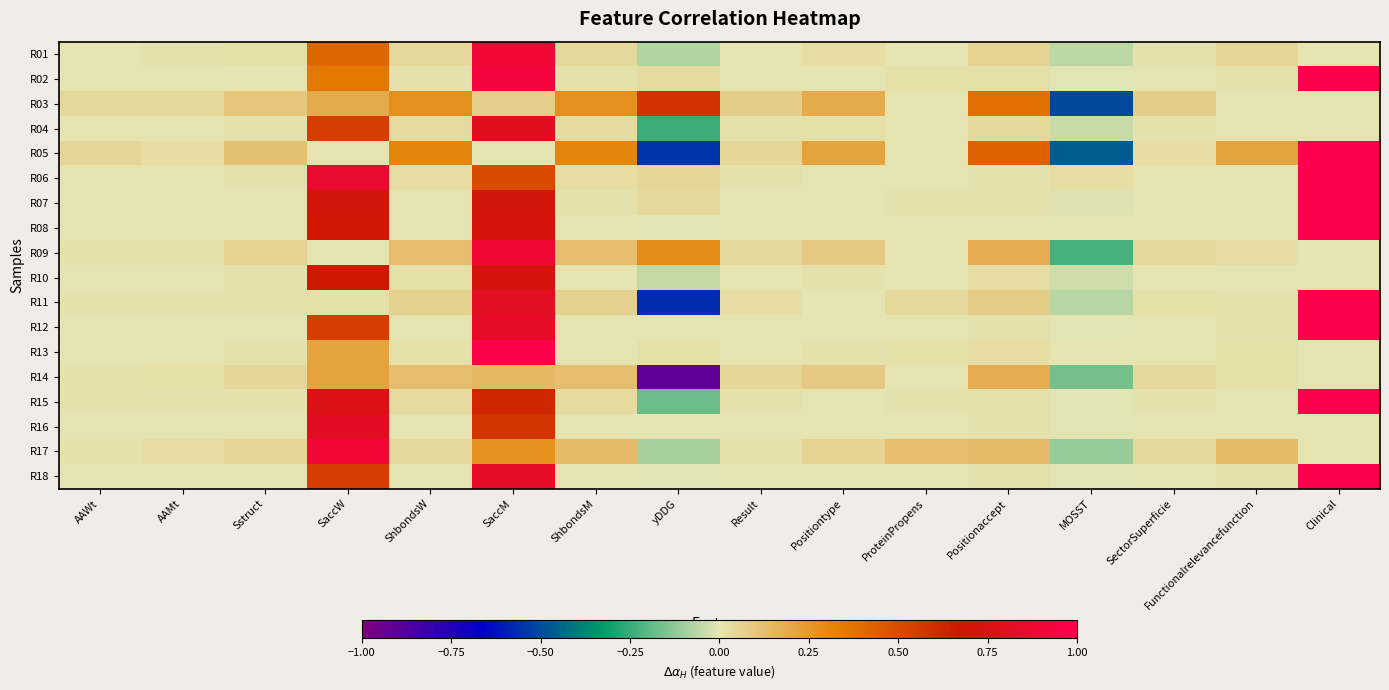

Reading left to right, extract all data points from this chart.

R01: AAWt=0.0	AAMt=0.0	Sstruct=0.0	SaccW=0.4	ShbondsW=0.0	SaccM=0.9	ShbondsM=0.0	yDDG=-0.1	Result=0.0	Positiontype=0.0	ProteinPropens=0.0	Positionaccept=0.1	MOSST=-0.1	SectorSuperficie=0.0	Functionalrelevancefunction=0.1	Clinical=0.0
R02: AAWt=0.0	AAMt=0.0	Sstruct=0.0	SaccW=0.4	ShbondsW=0.0	SaccM=0.9	ShbondsM=0.0	yDDG=0.0	Result=0.0	Positiontype=0.0	ProteinPropens=0.0	Positionaccept=0.0	MOSST=-0.0	SectorSuperficie=0.0	Functionalrelevancefunction=0.0	Clinical=1.0
R03: AAWt=0.0	AAMt=0.0	Sstruct=0.1	SaccW=0.2	ShbondsW=0.3	SaccM=0.1	ShbondsM=0.3	yDDG=0.6	Result=0.1	Positiontype=0.2	ProteinPropens=0.0	Positionaccept=0.4	MOSST=-0.5	SectorSuperficie=0.1	Functionalrelevancefunction=0.0	Clinical=0.0
R04: AAWt=0.0	AAMt=0.0	Sstruct=0.0	SaccW=0.5	ShbondsW=0.0	SaccM=0.8	ShbondsM=0.0	yDDG=-0.2	Result=0.0	Positiontype=0.0	ProteinPropens=0.0	Positionaccept=0.0	MOSST=-0.0	SectorSuperficie=0.0	Functionalrelevancefunction=0.0	Clinical=0.0
R05: AAWt=0.0	AAMt=0.0	Sstruct=0.1	SaccW=0.0	ShbondsW=0.3	SaccM=0.0	ShbondsM=0.3	yDDG=-0.6	Result=0.0	Positiontype=0.2	ProteinPropens=0.0	Positionaccept=0.4	MOSST=-0.5	SectorSuperficie=0.0	Functionalrelevancefunction=0.2	Clinical=1.0
R06: AAWt=0.0	AAMt=0.0	Sstruct=0.0	SaccW=0.9	ShbondsW=0.0	SaccM=0.5	ShbondsM=0.0	yDDG=0.1	Result=0.0	Positiontype=0.0	ProteinPropens=0.0	Positionaccept=0.0	MOSST=0.0	SectorSuperficie=0.0	Functionalrelevancefunction=0.0	Clinical=1.0
R07: AAWt=0.0	AAMt=0.0	Sstruct=0.0	SaccW=0.7	ShbondsW=0.0	SaccM=0.7	ShbondsM=0.0	yDDG=0.0	Result=0.0	Positiontype=0.0	ProteinPropens=0.0	Positionaccept=0.0	MOSST=-0.0	SectorSuperficie=0.0	Functionalrelevancefunction=0.0	Clinical=1.0
R08: AAWt=0.0	AAMt=0.0	Sstruct=0.0	SaccW=0.7	ShbondsW=0.0	SaccM=0.7	ShbondsM=0.0	yDDG=-0.0	Result=0.0	Positiontype=0.0	ProteinPropens=0.0	Positionaccept=0.0	MOSST=0.0	SectorSuperficie=0.0	Functionalrelevancefunction=0.0	Clinical=1.0
R09: AAWt=0.0	AAMt=0.0	Sstruct=0.1	SaccW=0.0	ShbondsW=0.1	SaccM=0.9	ShbondsM=0.1	yDDG=0.3	Result=0.0	Positiontype=0.1	ProteinPropens=0.0	Positionaccept=0.2	MOSST=-0.2	SectorSuperficie=0.0	Functionalrelevancefunction=0.0	Clinical=0.0
R10: AAWt=0.0	AAMt=0.0	Sstruct=0.0	SaccW=0.7	ShbondsW=0.0	SaccM=0.7	ShbondsM=0.0	yDDG=-0.1	Result=0.0	Positiontype=0.0	ProteinPropens=0.0	Positionaccept=0.0	MOSST=-0.0	SectorSuperficie=0.0	Functionalrelevancefunction=0.0	Clinical=0.0
R11: AAWt=0.0	AAMt=0.0	Sstruct=0.0	SaccW=0.0	ShbondsW=0.1	SaccM=0.8	ShbondsM=0.1	yDDG=-0.6	Result=0.0	Positiontype=0.0	ProteinPropens=0.0	Positionaccept=0.1	MOSST=-0.1	SectorSuperficie=0.0	Functionalrelevancefunction=0.0	Clinical=1.0
R12: AAWt=0.0	AAMt=0.0	Sstruct=0.0	SaccW=0.5	ShbondsW=0.0	SaccM=0.8	ShbondsM=0.0	yDDG=0.0	Result=0.0	Positiontype=0.0	ProteinPropens=0.0	Positionaccept=0.0	MOSST=-0.0	SectorSuperficie=0.0	Functionalrelevancefunction=0.0	Clinical=1.0
R13: AAWt=0.0	AAMt=0.0	Sstruct=0.0	SaccW=0.2	ShbondsW=0.0	SaccM=1.0	ShbondsM=0.0	yDDG=0.0	Result=0.0	Positiontype=0.0	ProteinPropens=0.0	Positionaccept=0.0	MOSST=0.0	SectorSuperficie=0.0	Functionalrelevancefunction=0.0	Clinical=0.0
R14: AAWt=0.0	AAMt=0.0	Sstruct=0.1	SaccW=0.2	ShbondsW=0.1	SaccM=0.1	ShbondsM=0.1	yDDG=-0.9	Result=0.1	Positiontype=0.1	ProteinPropens=0.0	Positionaccept=0.2	MOSST=-0.2	SectorSuperficie=0.0	Functionalrelevancefunction=0.0	Clinical=0.0
R15: AAWt=0.0	AAMt=0.0	Sstruct=0.0	SaccW=0.8	ShbondsW=0.0	SaccM=0.6	ShbondsM=0.0	yDDG=-0.2	Result=0.0	Positiontype=0.0	ProteinPropens=0.0	Positionaccept=0.0	MOSST=-0.0	SectorSuperficie=0.0	Functionalrelevancefunction=0.0	Clinical=1.0
R16: AAWt=0.0	AAMt=0.0	Sstruct=0.0	SaccW=0.8	ShbondsW=0.0	SaccM=0.6	ShbondsM=0.0	yDDG=0.0	Result=0.0	Positiontype=0.0	ProteinPropens=0.0	Positionaccept=0.0	MOSST=-0.0	SectorSuperficie=0.0	Functionalrelevancefunction=0.0	Clinical=0.0
R17: AAWt=0.0	AAMt=0.0	Sstruct=0.1	SaccW=0.9	ShbondsW=0.0	SaccM=0.3	ShbondsM=0.1	yDDG=-0.1	Result=0.0	Positiontype=0.1	ProteinPropens=0.1	Positionaccept=0.1	MOSST=-0.1	SectorSuperficie=0.0	Functionalrelevancefunction=0.1	Clinical=0.0
R18: AAWt=0.0	AAMt=0.0	Sstruct=0.0	SaccW=0.5	ShbondsW=0.0	SaccM=0.8	ShbondsM=0.0	yDDG=-0.0	Result=0.0	Positiontype=0.0	ProteinPropens=0.0	Positionaccept=0.0	MOSST=-0.0	SectorSuperficie=0.0	Functionalrelevancefunction=0.0	Clinical=1.0